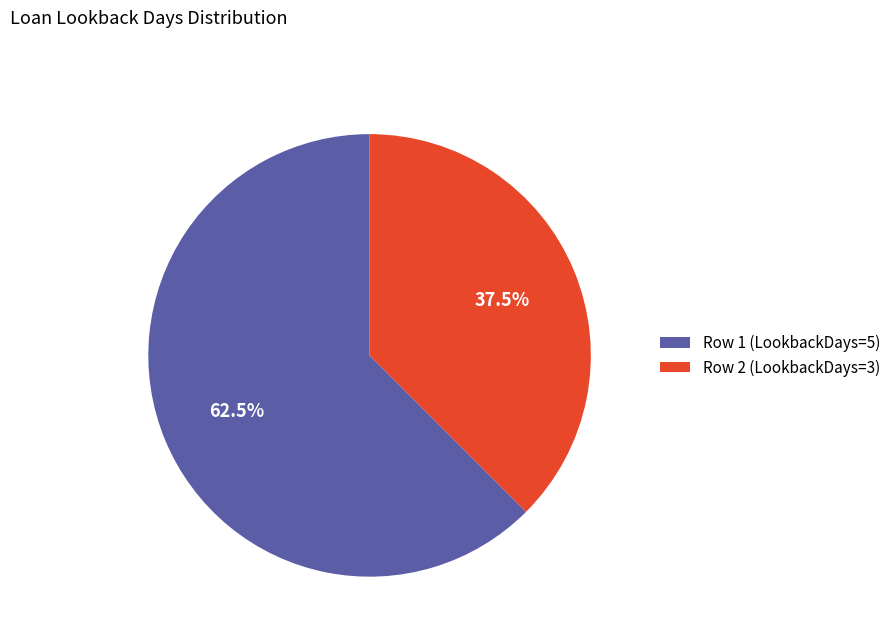

To the nearest percent, what is the average slice percentage?

50%